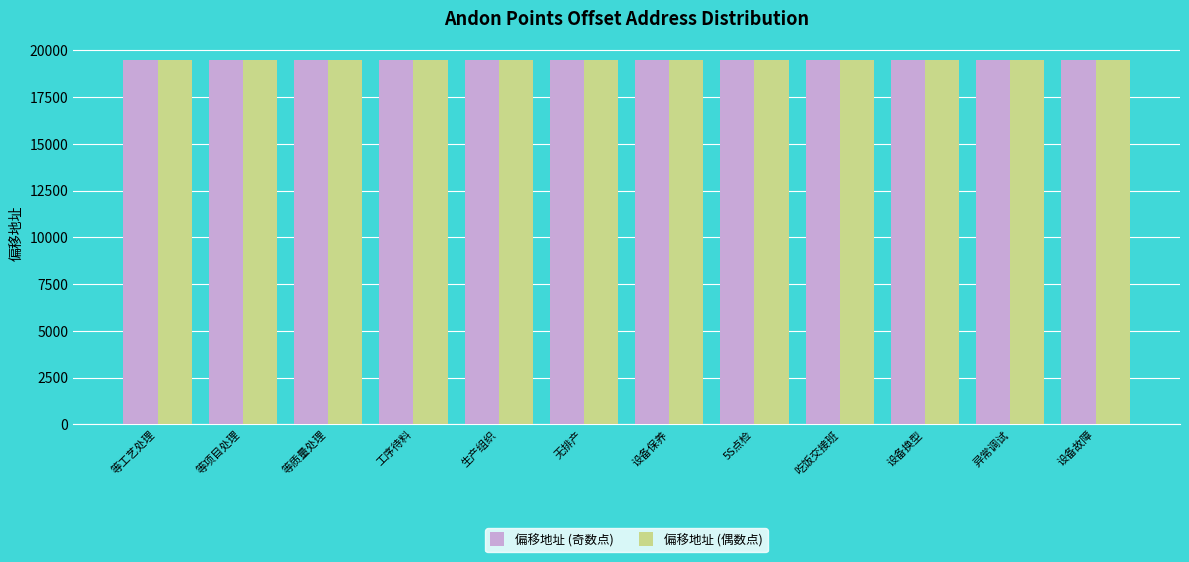

How many distinct data groups are displayed?

2